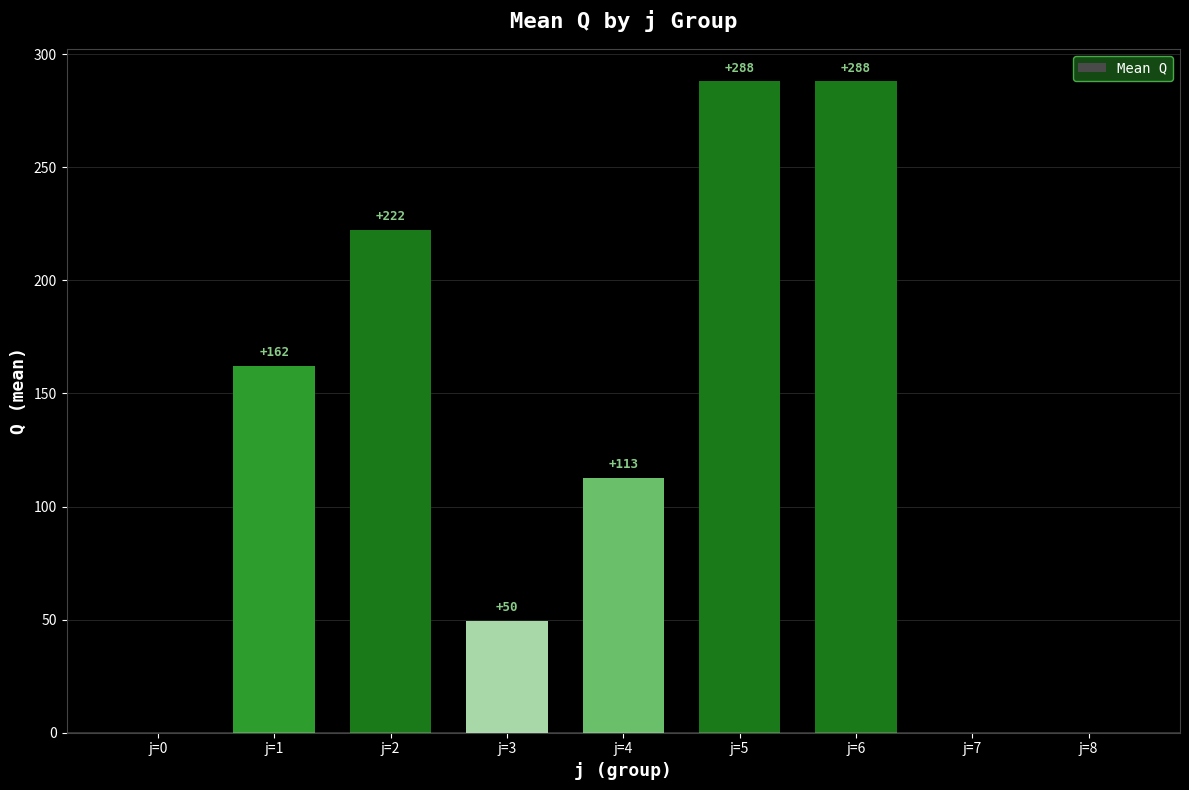

What is the greatest value displayed?

288.0